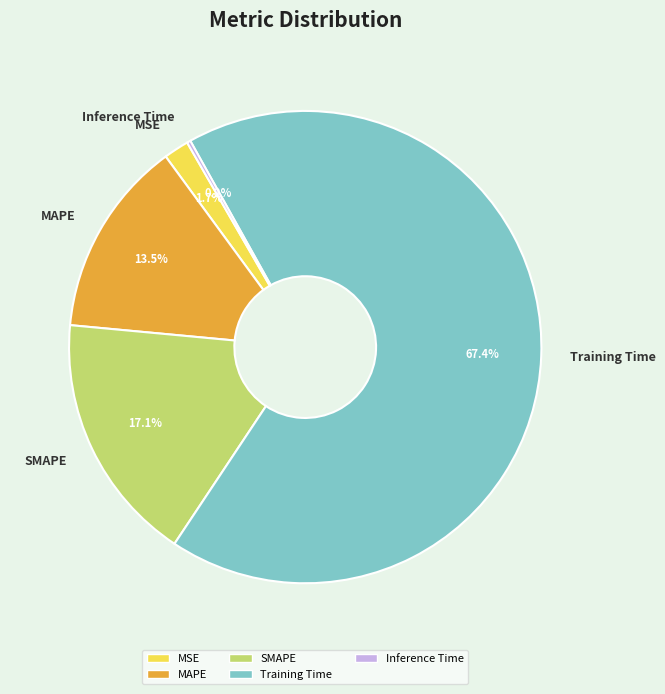

Combined, what portion of the pie is MAPE and MSE?

15.2%